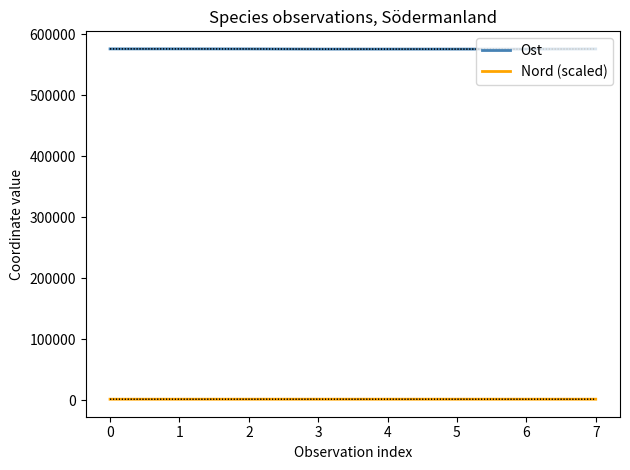

The value of Ost at 0 is 883612.6. True or false?

False